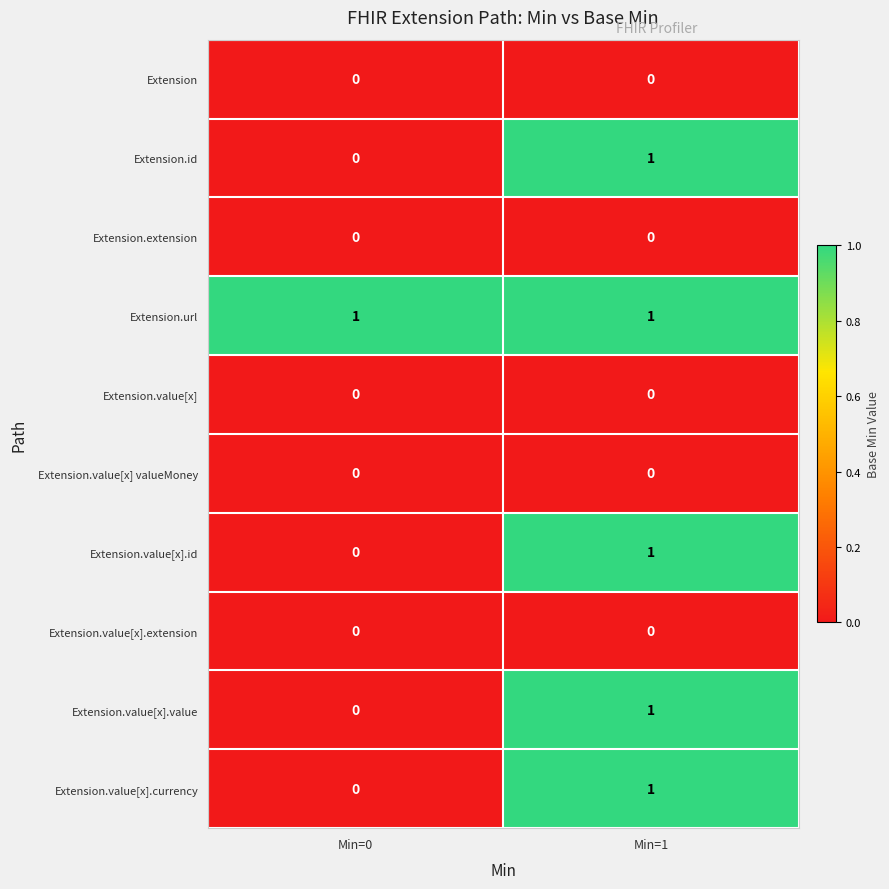

Is it true that Extension.value[x].currency equals 0 at Min=0?

True